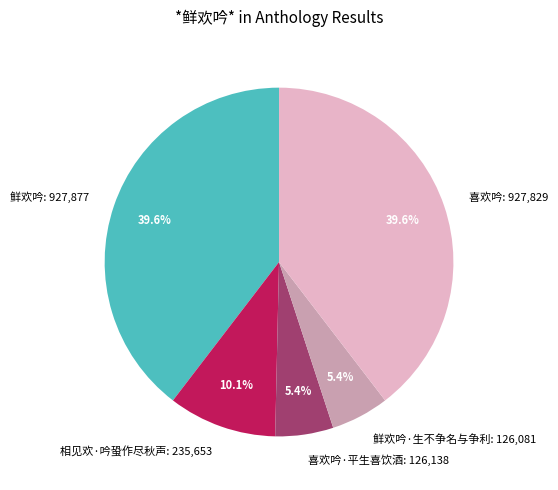

Do 喜欢吟·平生喜饮酒: 126,138 and 喜欢吟: 927,829 together represent more than half of the pie?

No